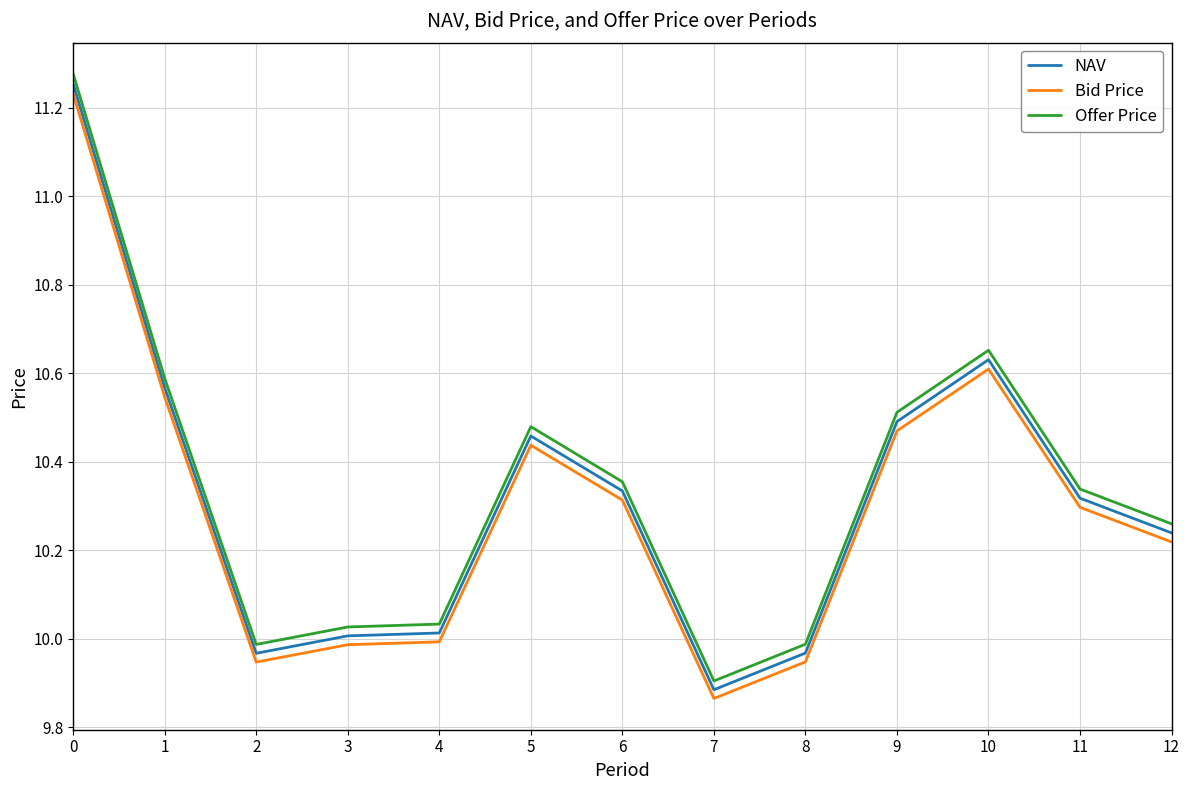

At which label does Offer Price reach its minimum?

7